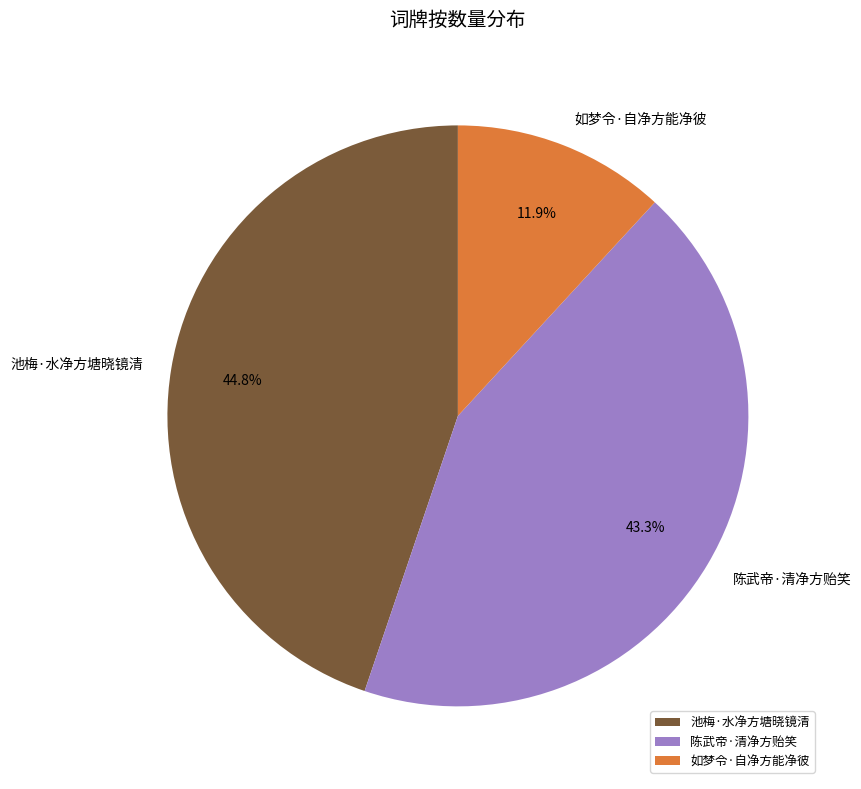

How much of the chart is everything except 池梅·水净方塘晓镜清?

55.2%